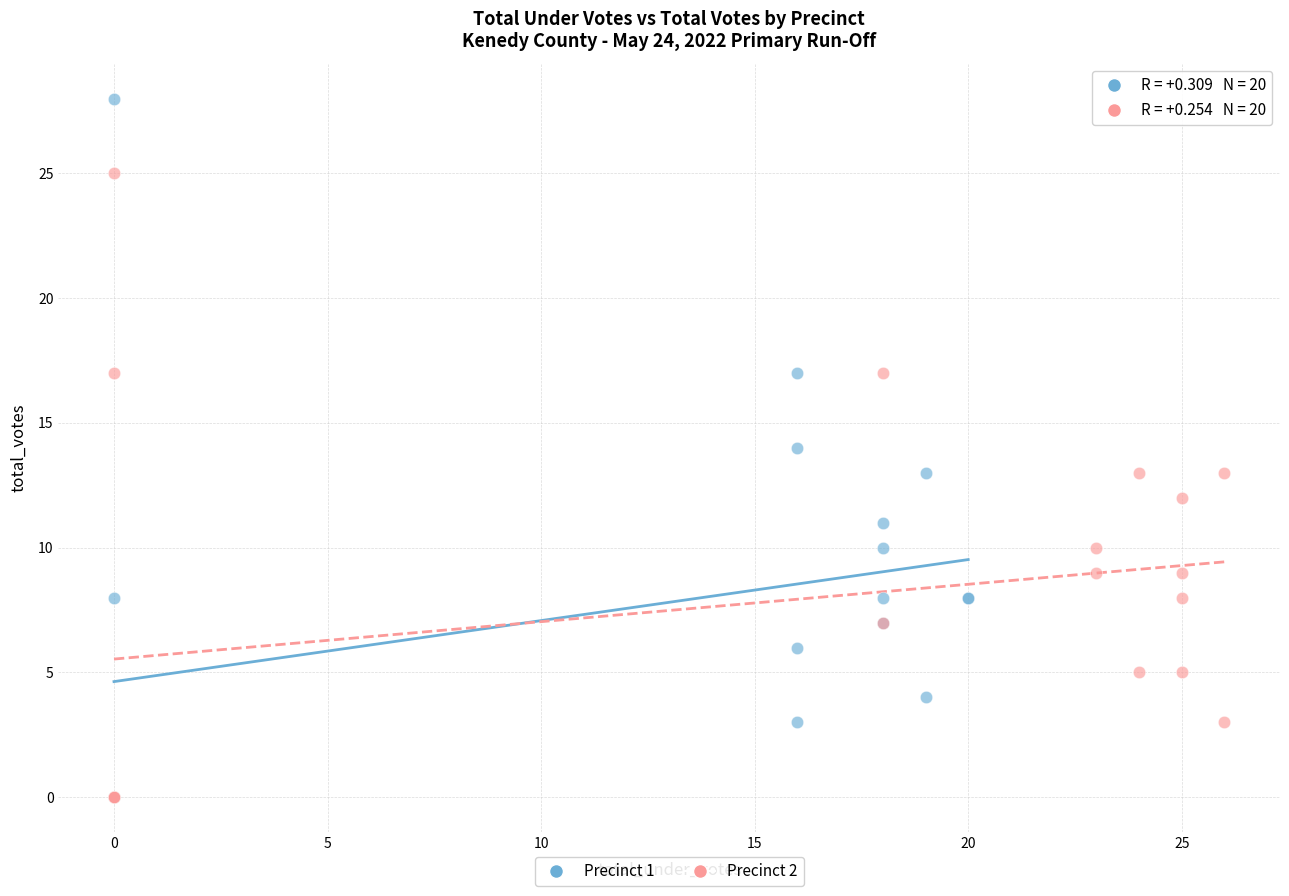

Which series has the largest Y range (max minus min)?

Precinct 1